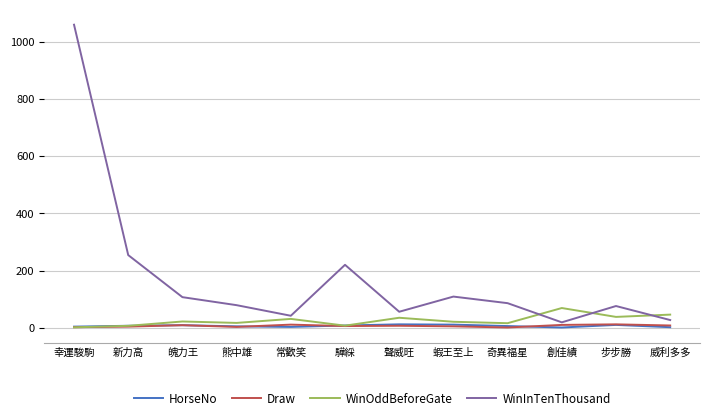

What is the minimum value for Draw?

1.0